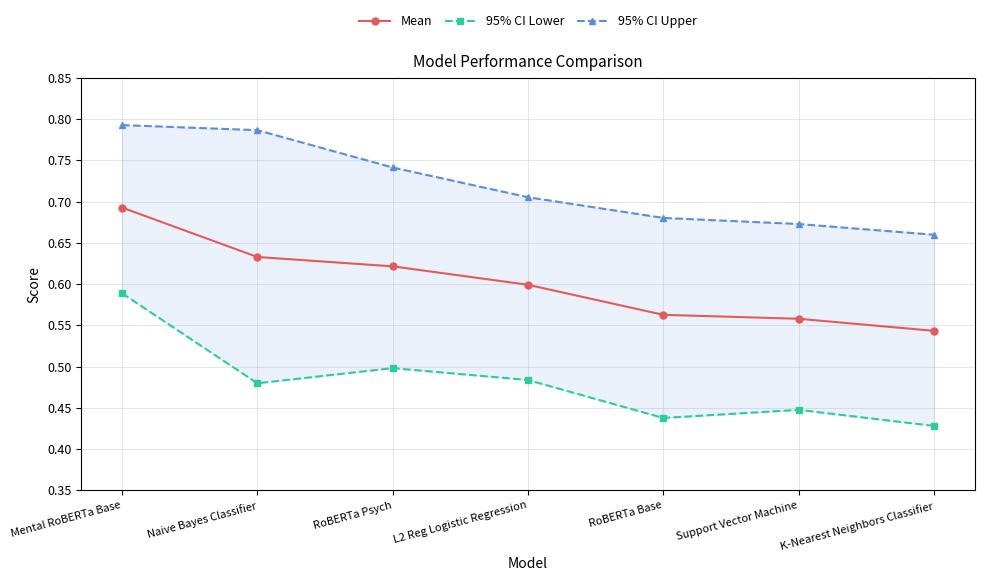

At which label is 95% CI Lower closest to 0?

K-Nearest Neighbors Classifier